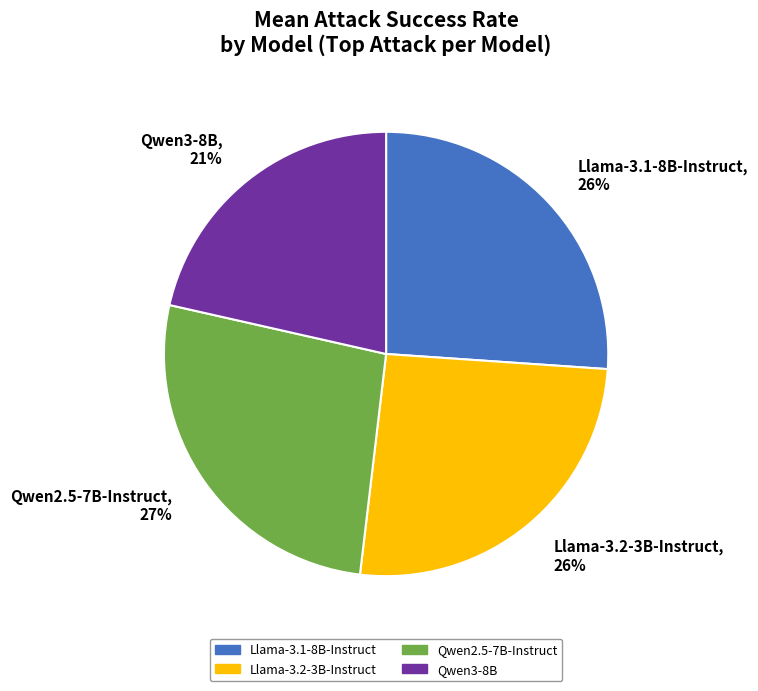

Is the sum of Qwen3-8B, 21% and Qwen2.5-7B-Instruct, 27% greater than half?

No